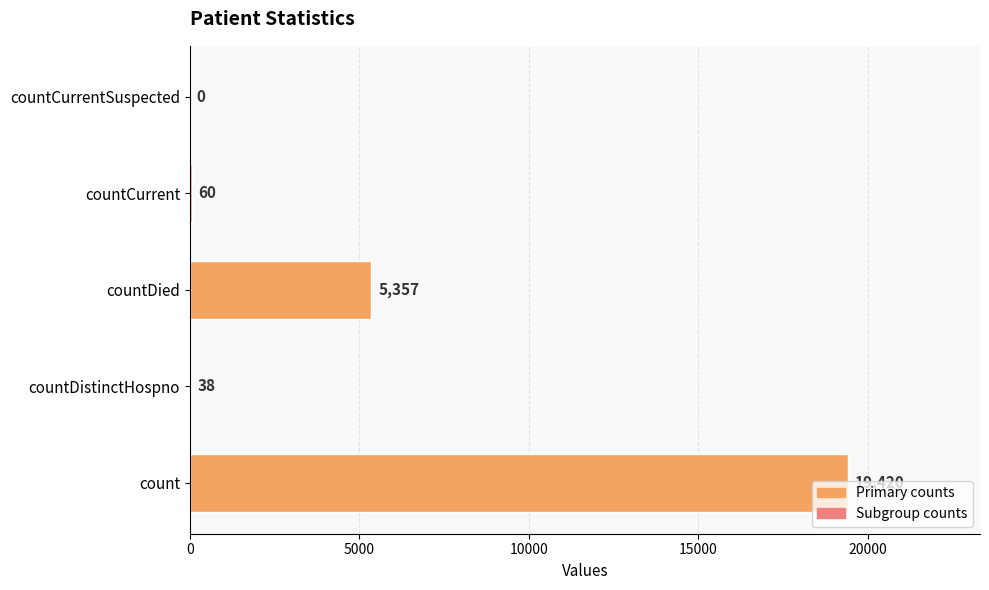

Where is the data nearest to the value 9710?

countDied